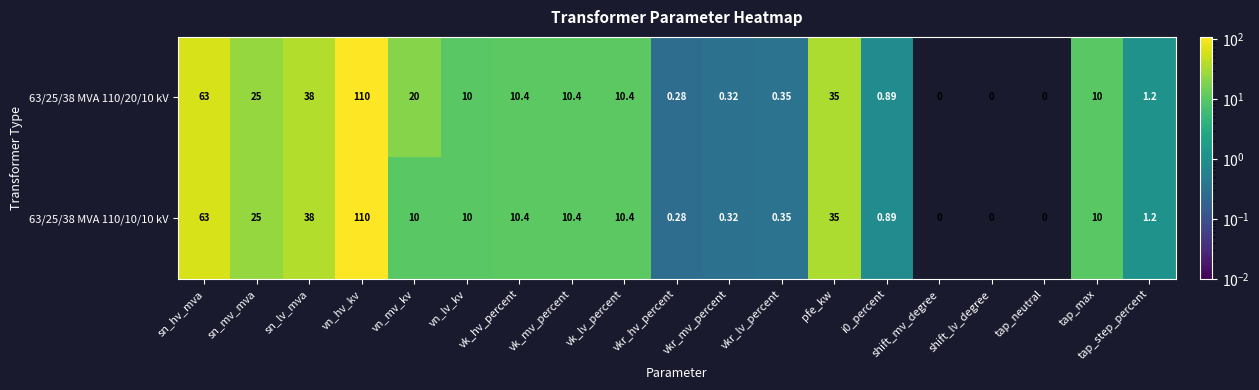

At which label does 63/25/38 MVA 110/20/10 kV reach its peak?

vn_hv_kv